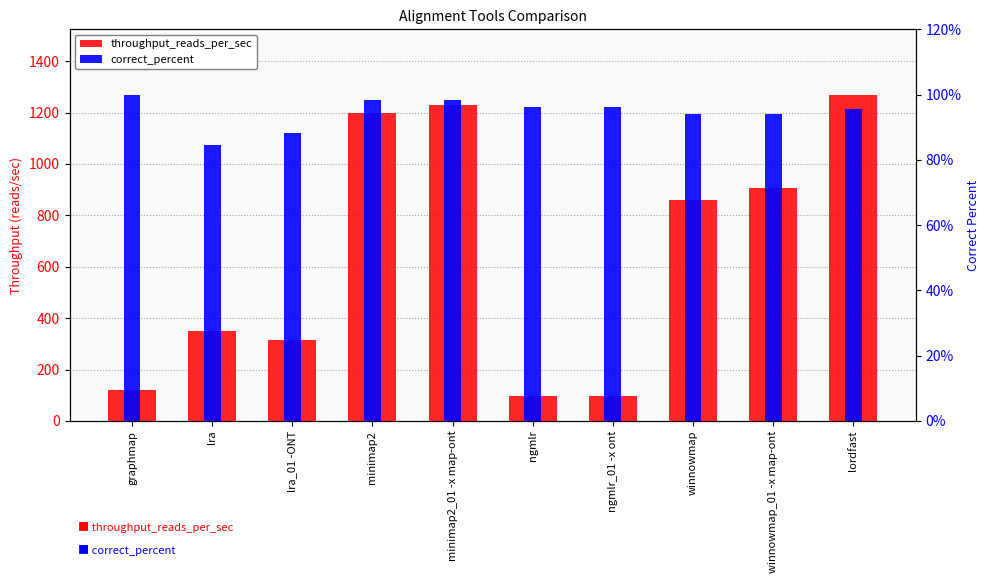

Reading right to left, transcribe all the data shown in this chart.

throughput_reads_per_sec: 1270.0	907.0	861.0	98.0	98.0	1230.0	1197.0	314.0	350.0	119.0
correct_percent: 1.0	0.9	0.9	1.0	1.0	1.0	1.0	0.9	0.8	1.0